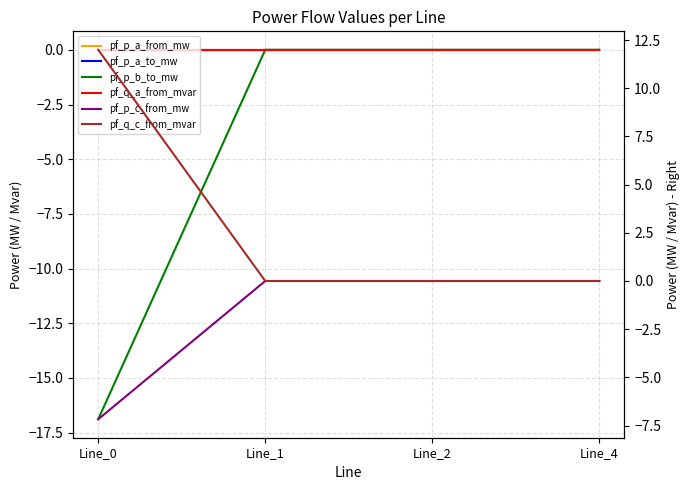

How many lines are shown in the chart?

6